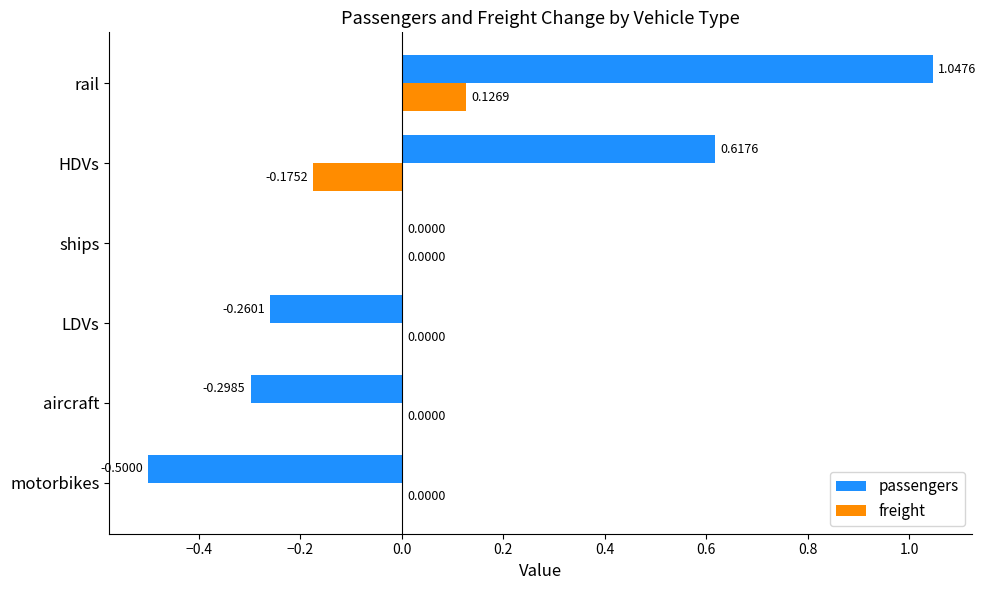

Which series changed the most between aircraft and ships?

passengers